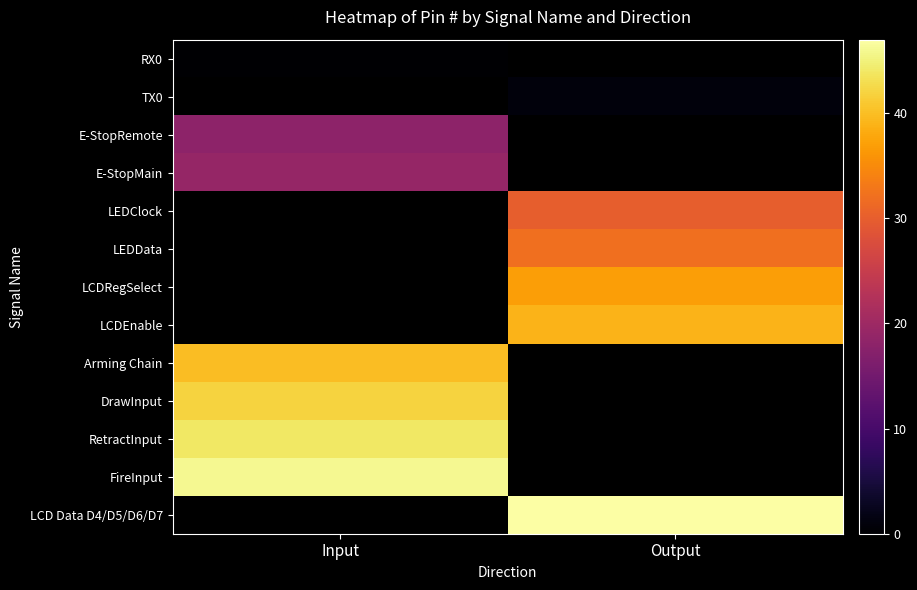

What is the maximum value shown in the chart?

47.0